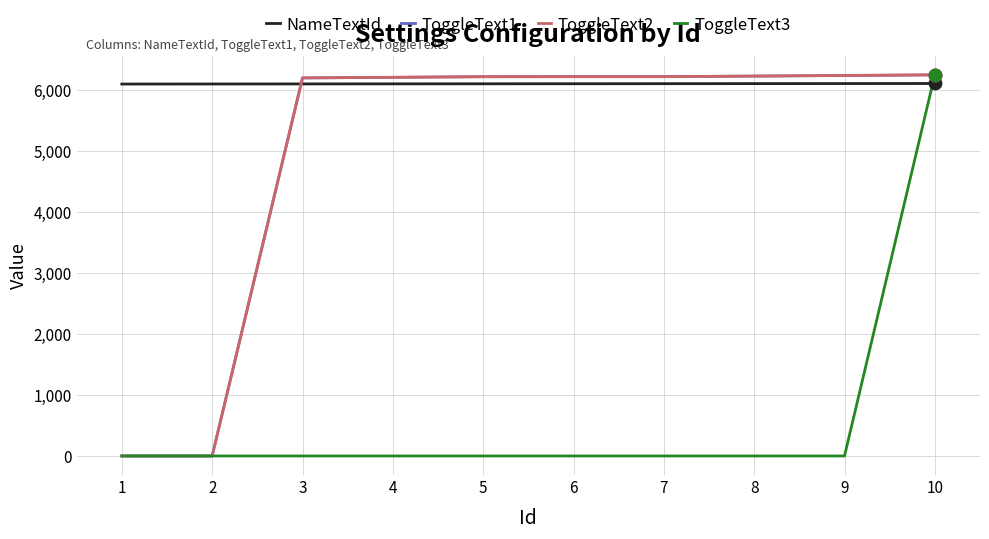

Which series changed the most between 2 and 9?

ToggleText2